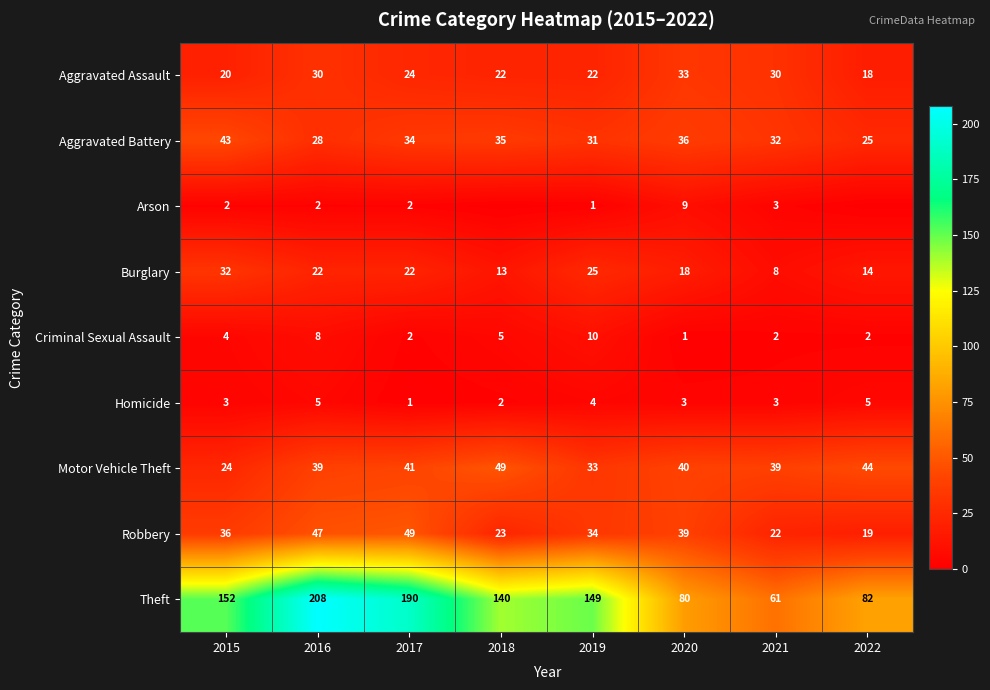

Is it true that Criminal Sexual Assault equals 4 at 2015?

True